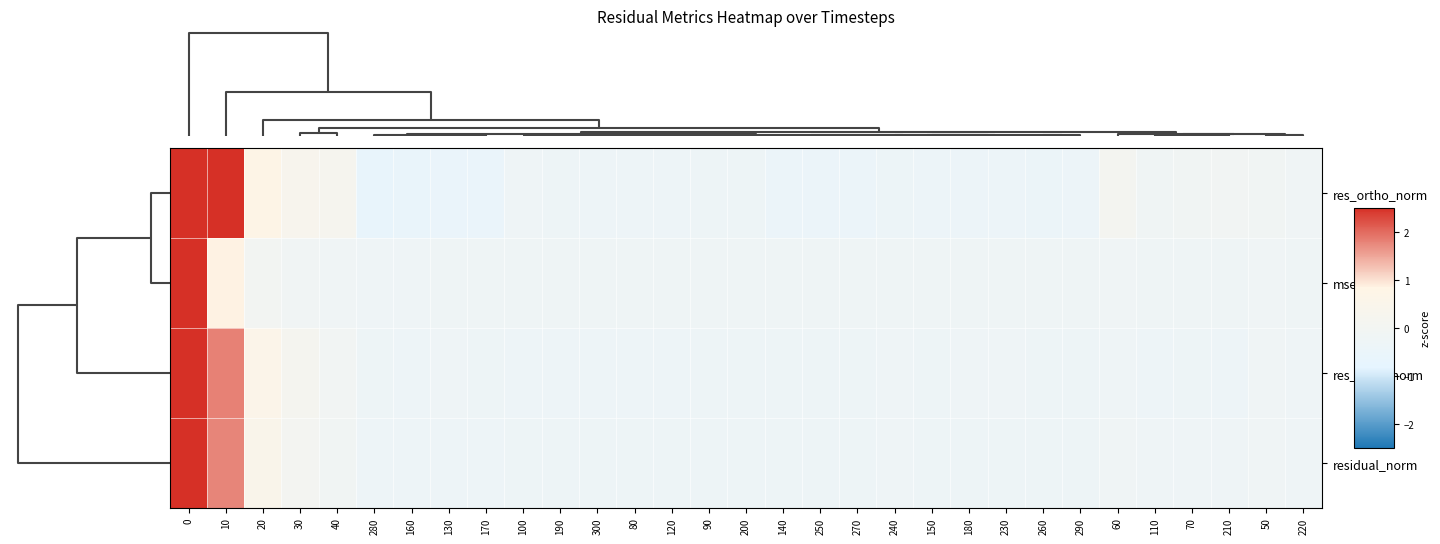

Reading right to left, extract all data points from this chart.

res_ortho_norm: 220=-0.2	50=-0.1	210=-0.0	70=-0.1	110=-0.2	60=0.1	290=-0.4	260=-0.4	230=-0.4	180=-0.4	150=-0.4	240=-0.4	270=-0.5	250=-0.4	140=-0.4	200=-0.3	90=-0.3	120=-0.3	80=-0.3	300=-0.3	190=-0.3	100=-0.3	170=-0.5	130=-0.5	160=-0.6	280=-0.6	40=0.2	30=0.3	20=0.8	10=2.9	0=4.3
mse: 220=-0.2	50=-0.2	210=-0.2	70=-0.2	110=-0.2	60=-0.2	290=-0.2	260=-0.2	230=-0.2	180=-0.2	150=-0.2	240=-0.2	270=-0.2	250=-0.2	140=-0.2	200=-0.2	90=-0.2	120=-0.2	80=-0.2	300=-0.2	190=-0.2	100=-0.2	170=-0.2	130=-0.2	160=-0.2	280=-0.2	40=-0.2	30=-0.1	20=0.0	10=0.8	0=5.4
res_ones_norm: 220=-0.2	50=-0.2	210=-0.3	70=-0.3	110=-0.3	60=-0.3	290=-0.3	260=-0.3	230=-0.3	180=-0.2	150=-0.3	240=-0.2	270=-0.3	250=-0.3	140=-0.3	200=-0.3	90=-0.3	120=-0.3	80=-0.3	300=-0.3	190=-0.3	100=-0.3	170=-0.3	130=-0.3	160=-0.3	280=-0.3	40=-0.1	30=0.2	20=0.6	10=1.8	0=5.0
residual_norm: 220=-0.2	50=-0.2	210=-0.2	70=-0.2	110=-0.3	60=-0.2	290=-0.3	260=-0.3	230=-0.3	180=-0.3	150=-0.3	240=-0.3	270=-0.3	250=-0.3	140=-0.3	200=-0.3	90=-0.3	120=-0.3	80=-0.3	300=-0.3	190=-0.3	100=-0.3	170=-0.3	130=-0.3	160=-0.3	280=-0.3	40=-0.1	30=0.1	20=0.5	10=1.8	0=5.1